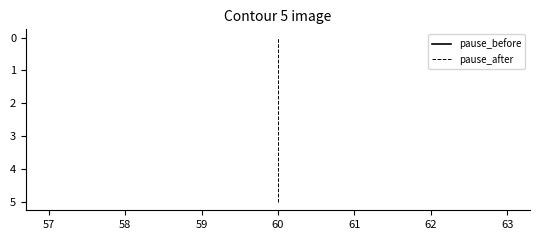

How many categories are shown in the chart?

4